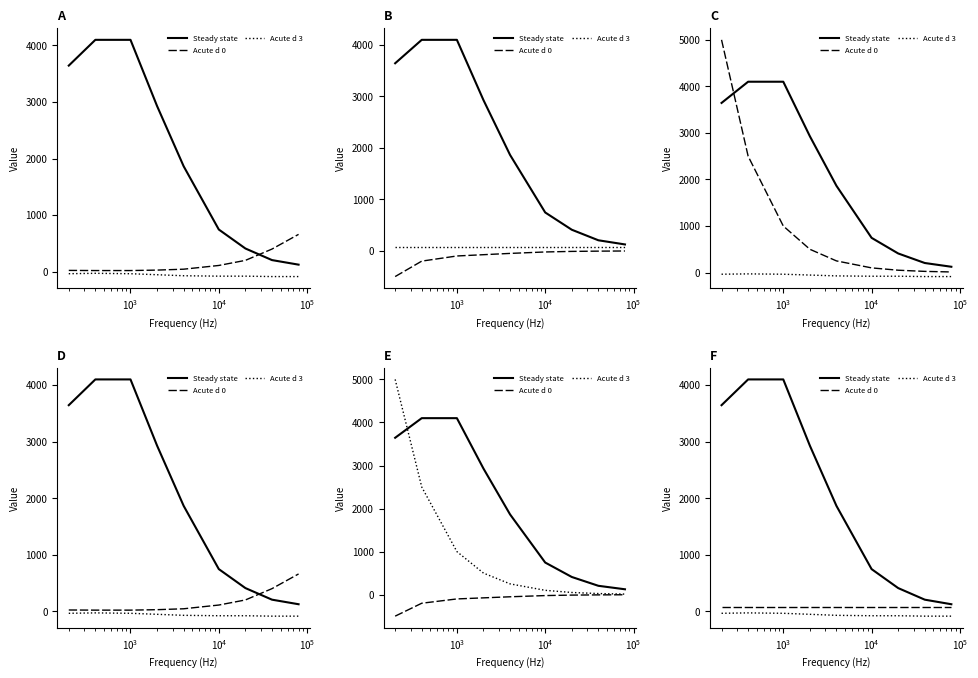

The value of Steady state at $\mathdefault{10^{4}}$ is 1195.8. True or false?

False